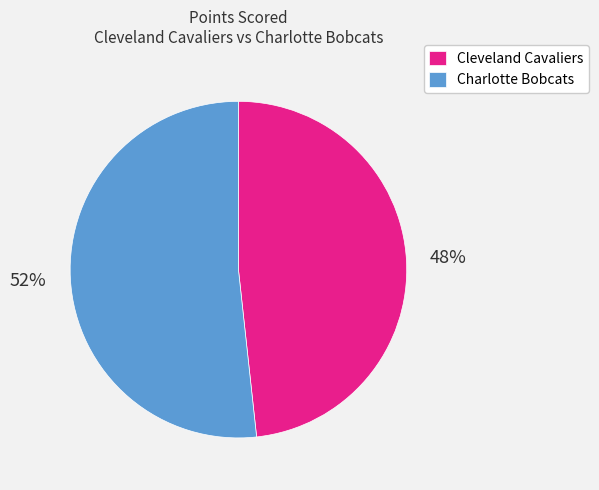

Which category has the biggest portion of the pie?

Charlotte Bobcats